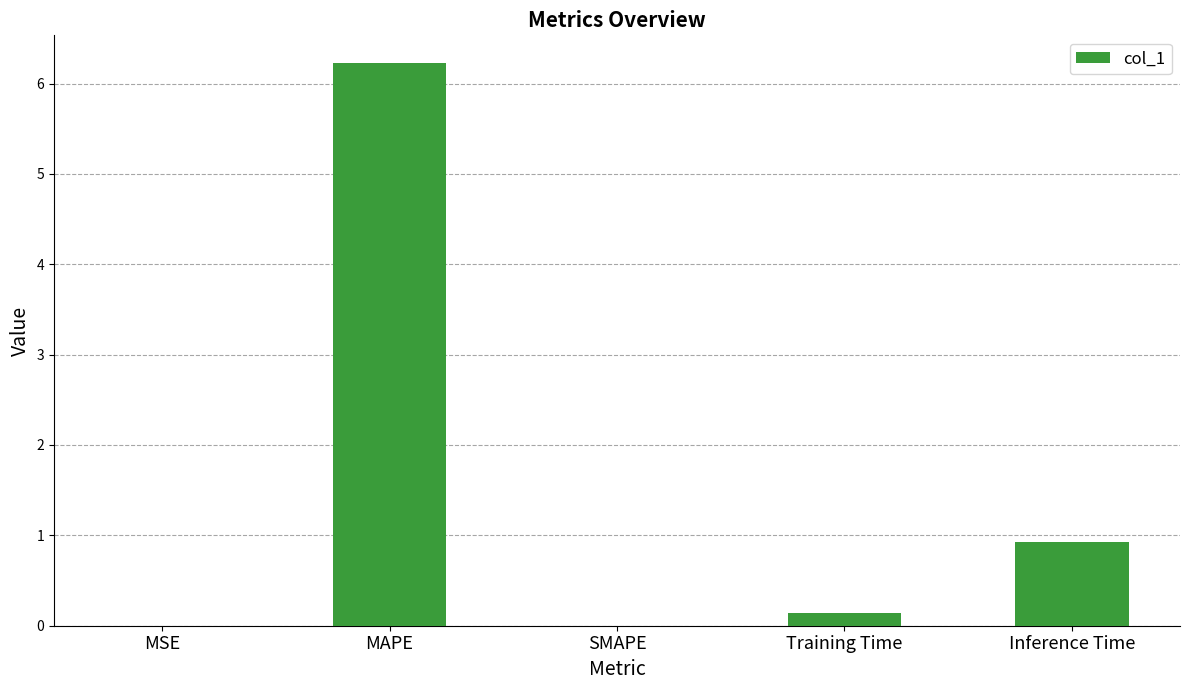

At which category does the chart reach its peak across all series?

MAPE